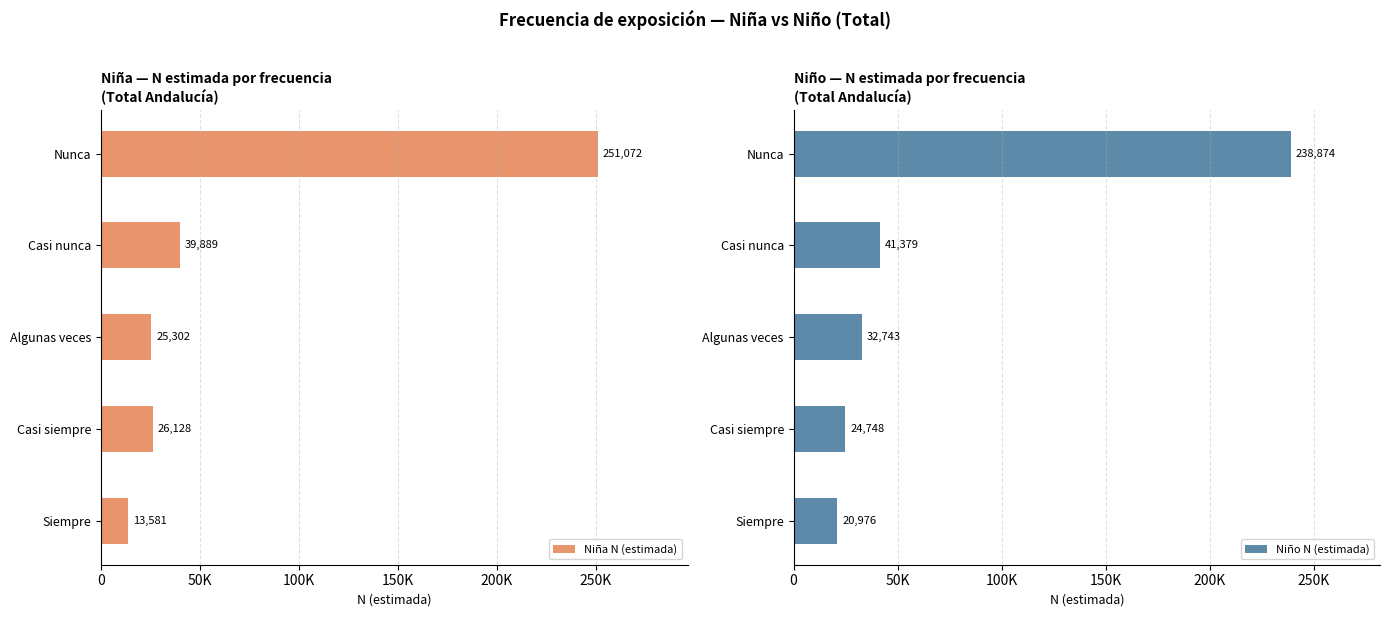

What are all the series names shown in the legend?

Niña N (estimada), Niño N (estimada)